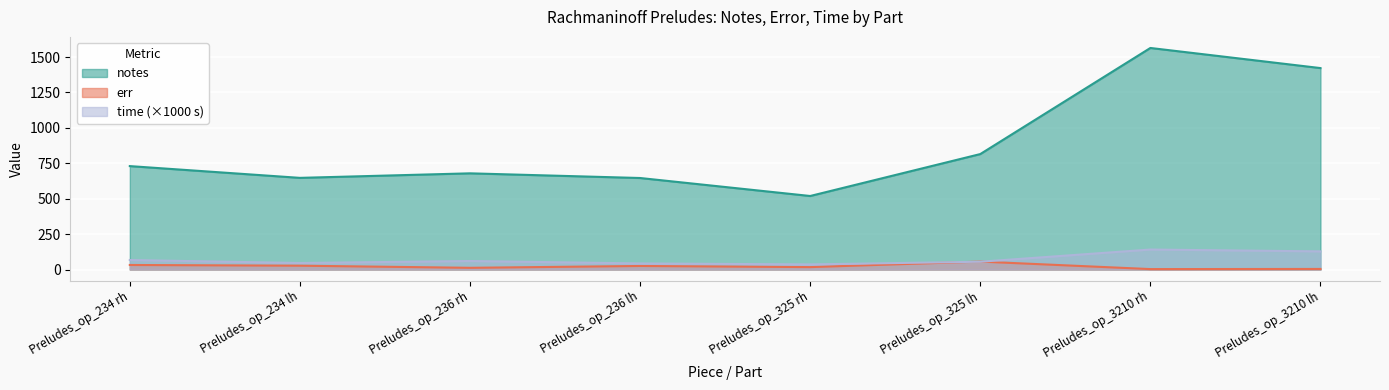

At which label does notes reach its peak?

Preludes_op_3210 rh